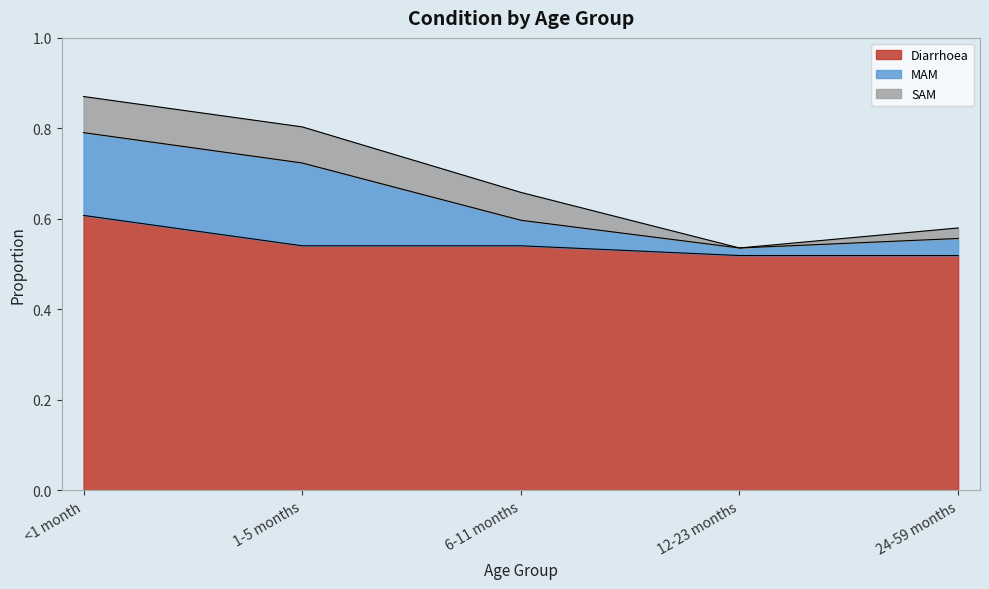

What position from the right is 12-23 months?

2